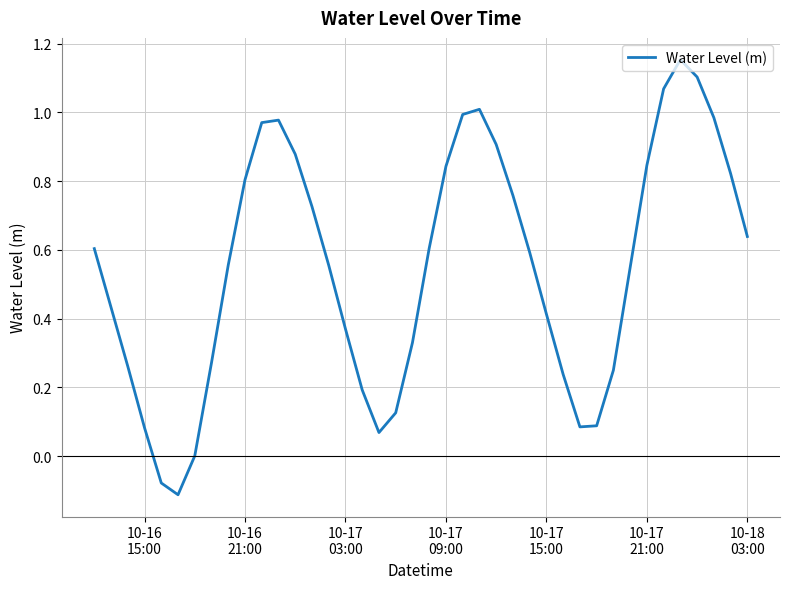

Reading left to right, transcribe all the data shown in this chart.

0.6	0.4	0.3	0.1	-0.1	-0.1	0.0	0.3	0.6	0.8	1.0	1.0	0.9	0.7	0.6	0.4	0.2	0.1	0.1	0.3	0.6	0.8	1.0	1.0	0.9	0.8	0.6	0.4	0.2	0.1	0.1	0.2	0.5	0.8	1.1	1.2	1.1	1.0	0.8	0.6